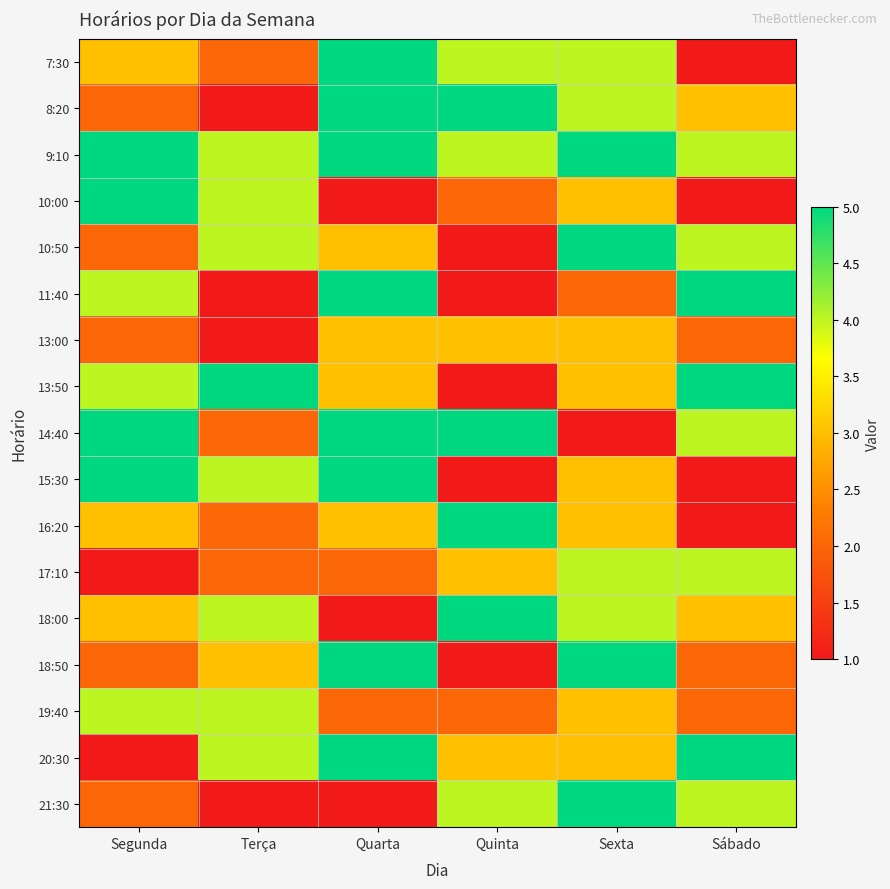

Which series changed the most between Terça and Sábado?

11:40